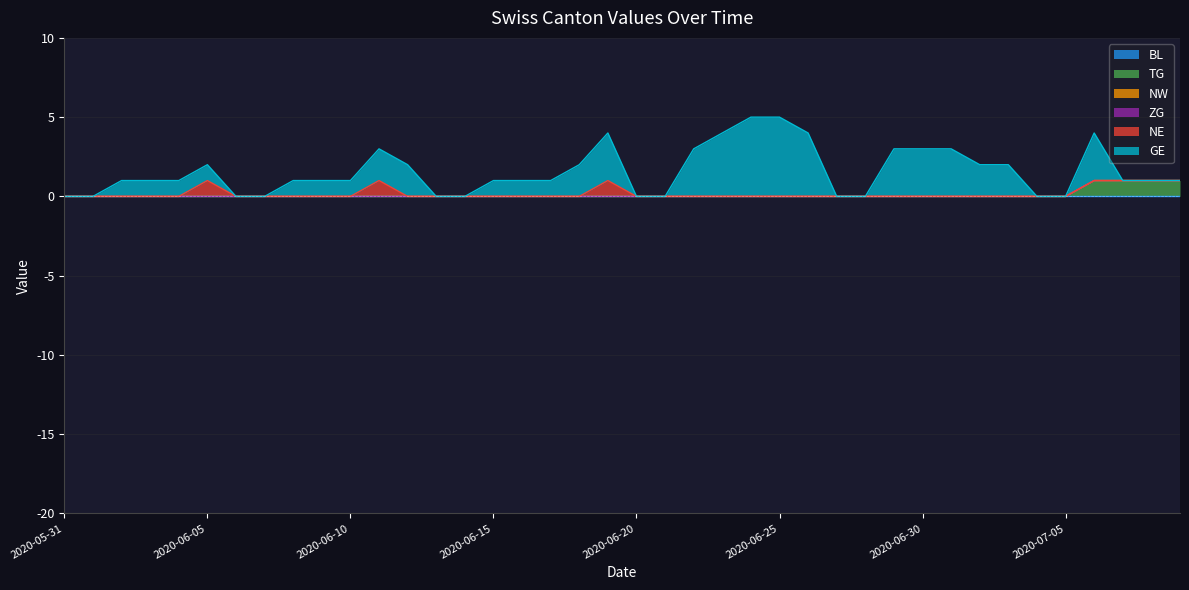

Does the chart have visible grid lines?

Yes